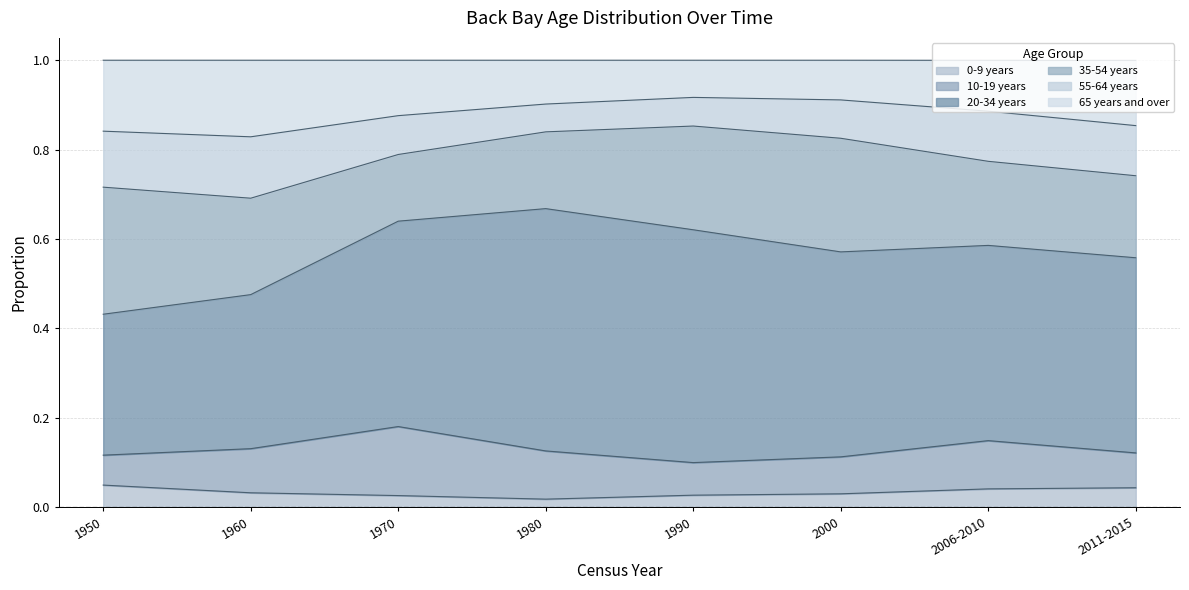

What is the difference between the highest and lowest values at 2011-2015?

0.4